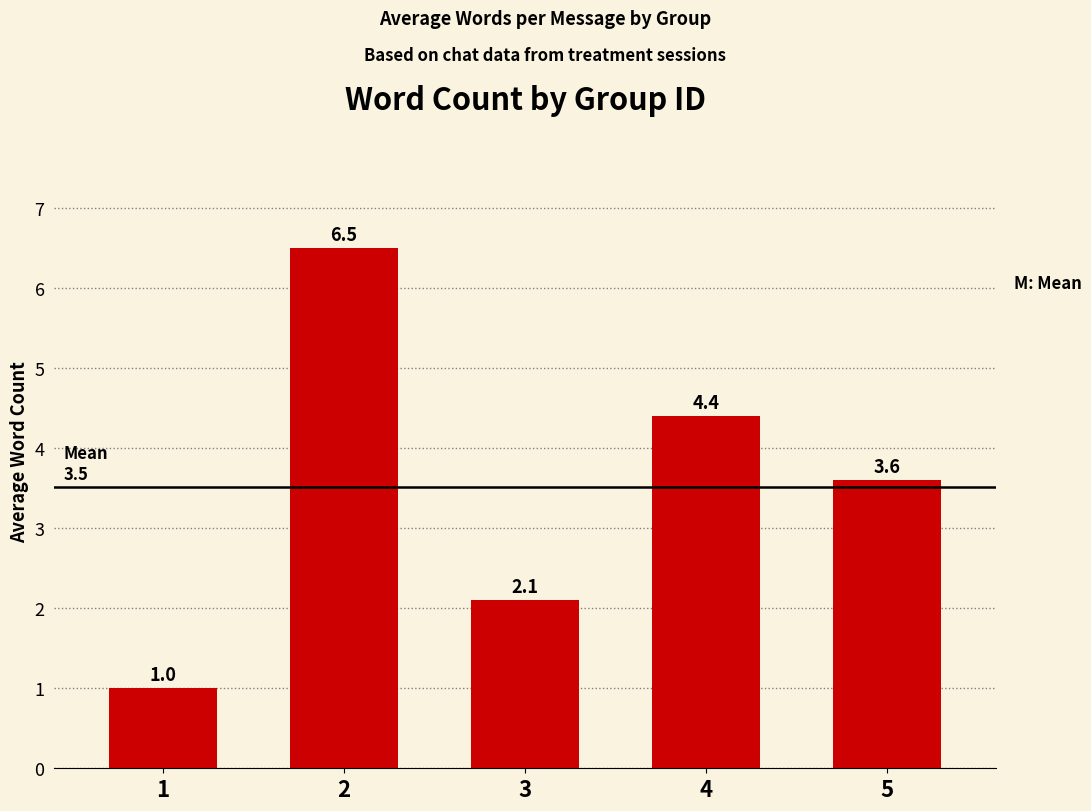

The chart shows a value of 2.2 at 5. True or false?

False